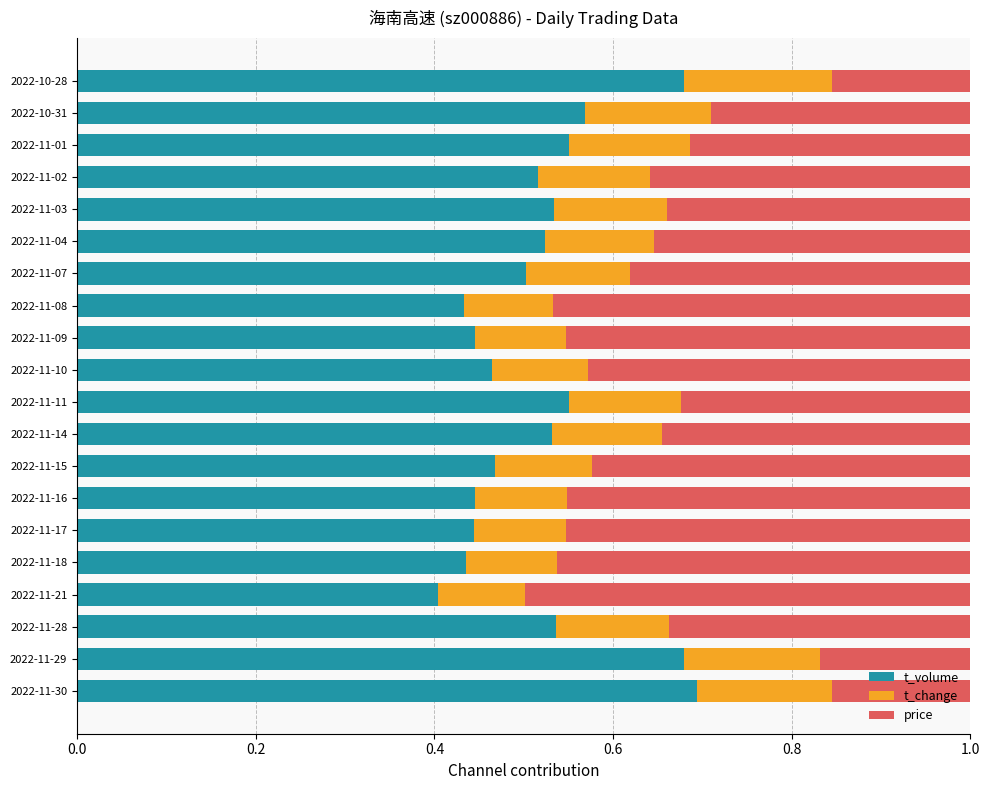

Which category has the lowest value in the t_volume series?

2022-11-21